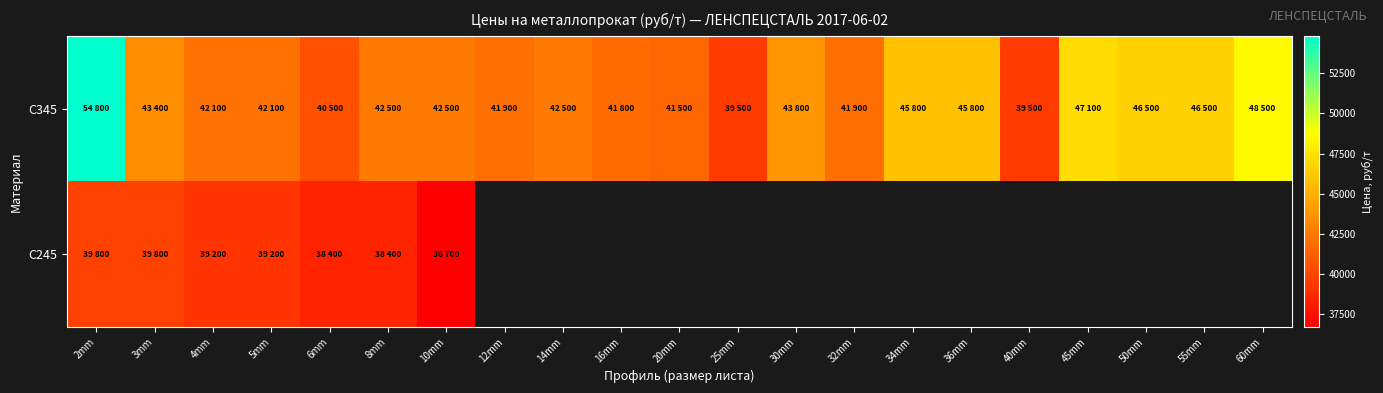

Rank the series at 3mm from highest to lowest value.

C345, C245